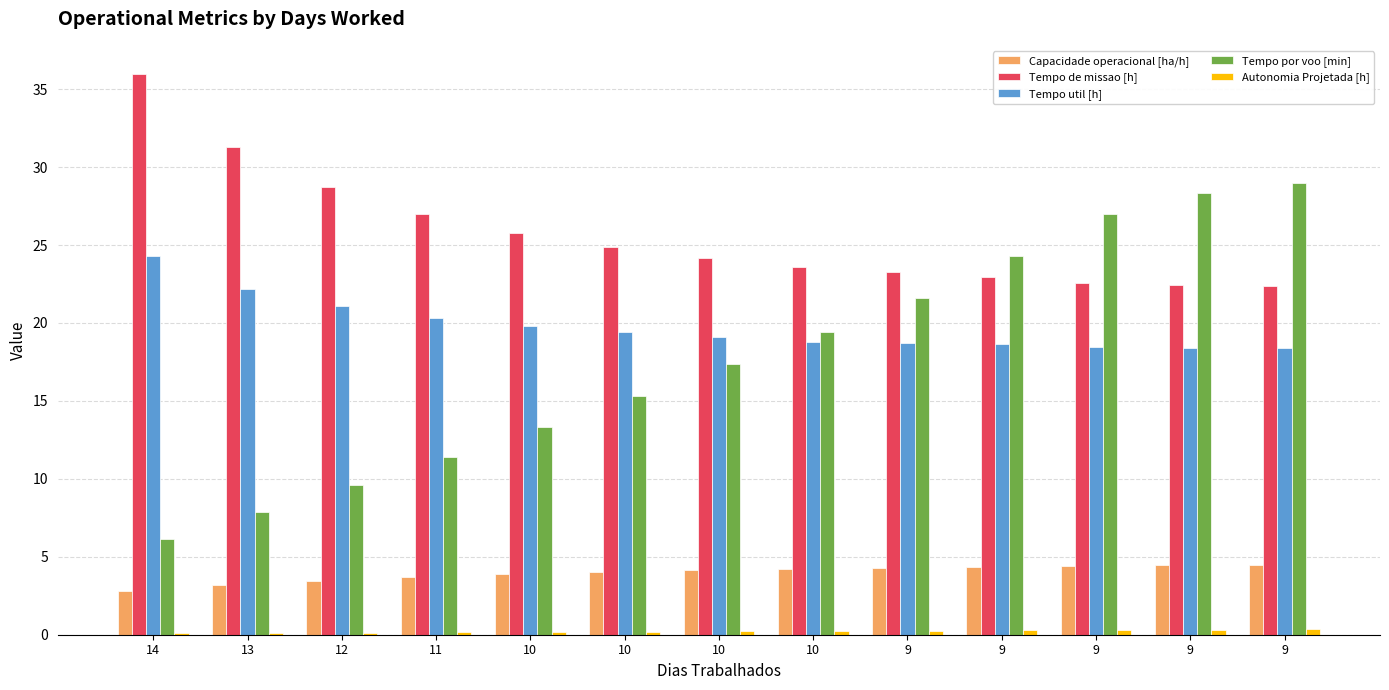

What is the average value of the Tempo de missao [h] series?

25.8